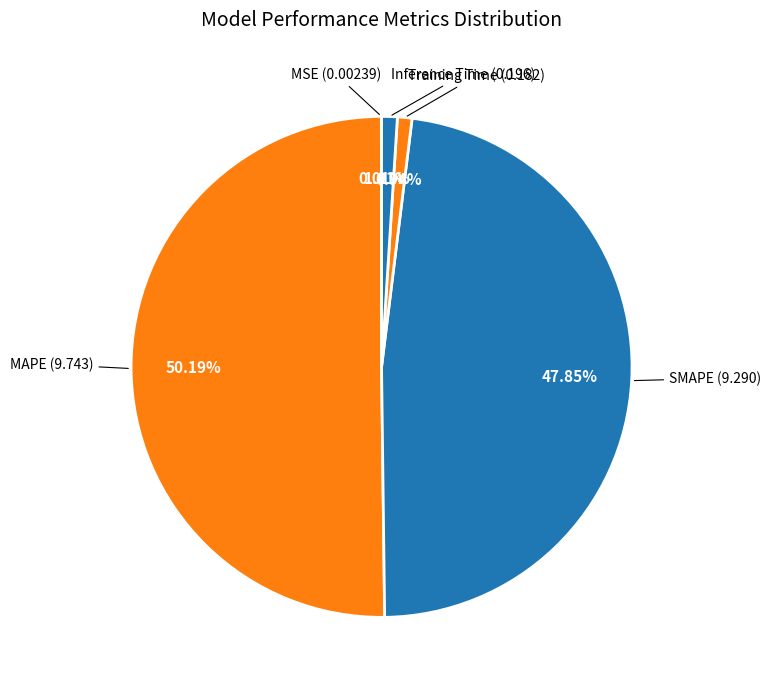

How much of the chart is everything except Inference Time?

99.0%